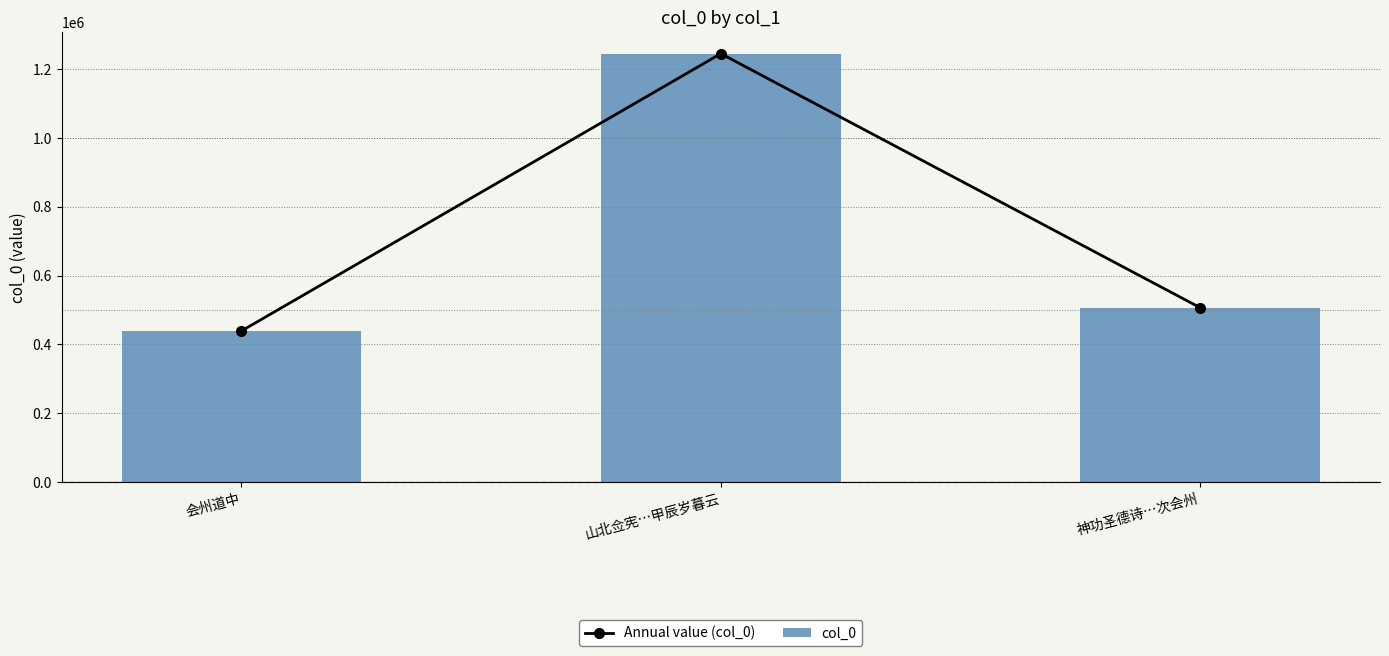

What is the value of the Annual value (col_0) bar at the 3rd from the left?

506742